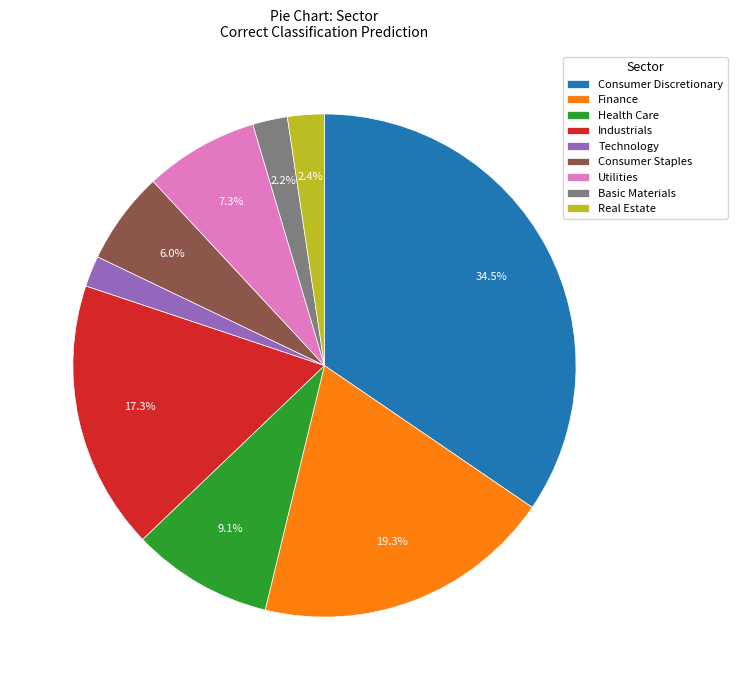

Does any single category account for the majority?

No